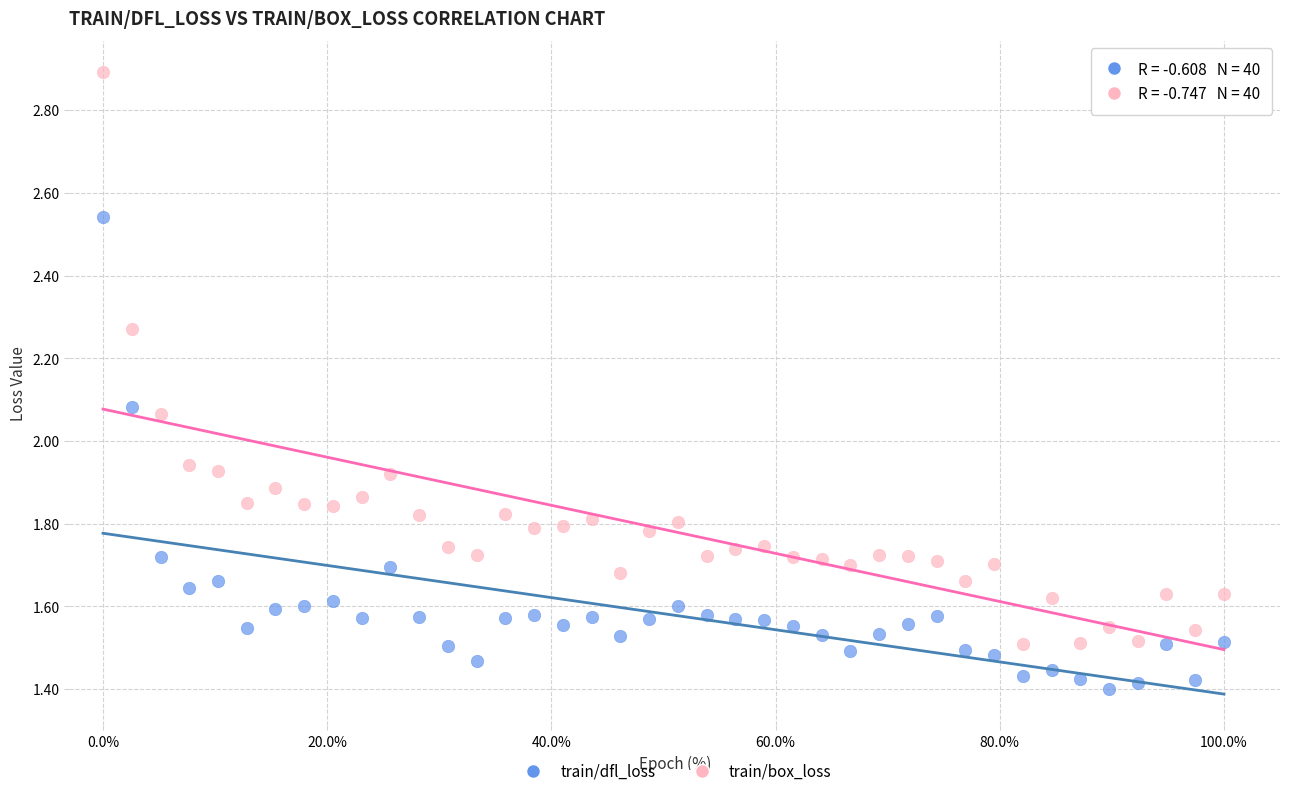

Which series contains the highest Y value?

train/box_loss